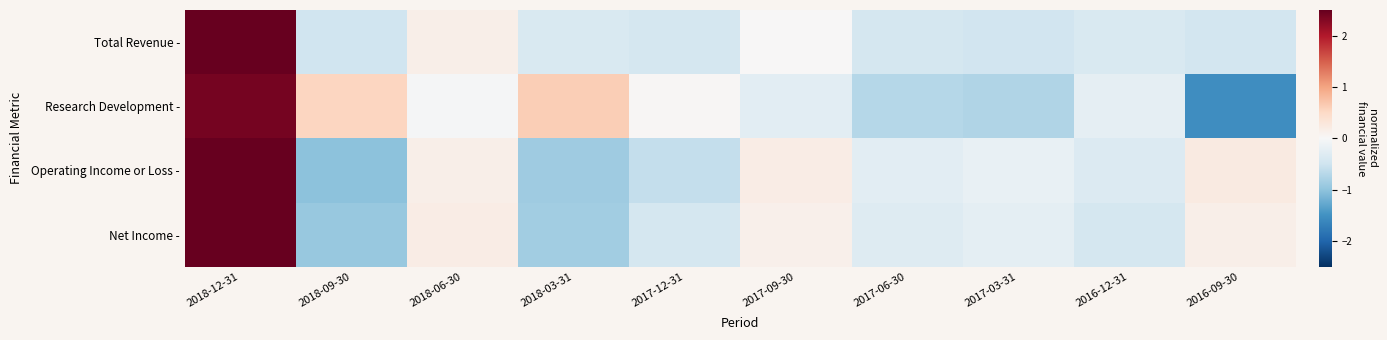

List the series in order of their peak value, highest first.

Total Revenue -, Net Income -, Operating Income or Loss -, Research Development -